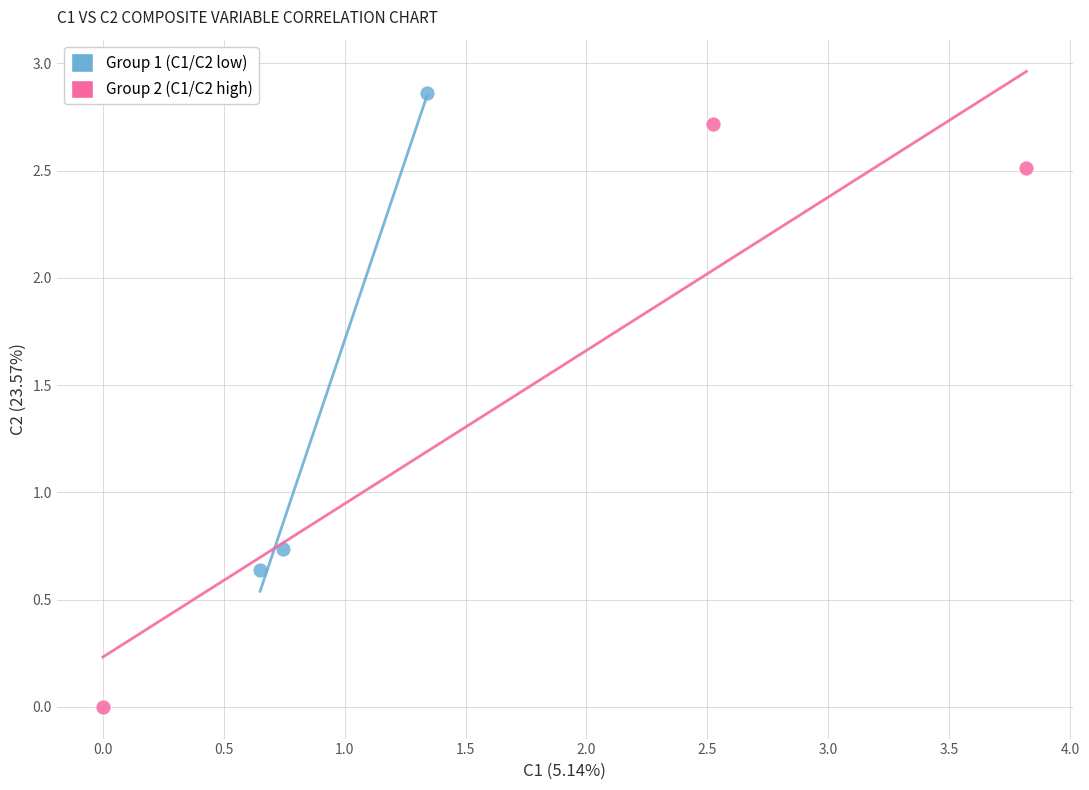

Which series has the widest spread of Y values?

Group 2 (C1/C2 high)